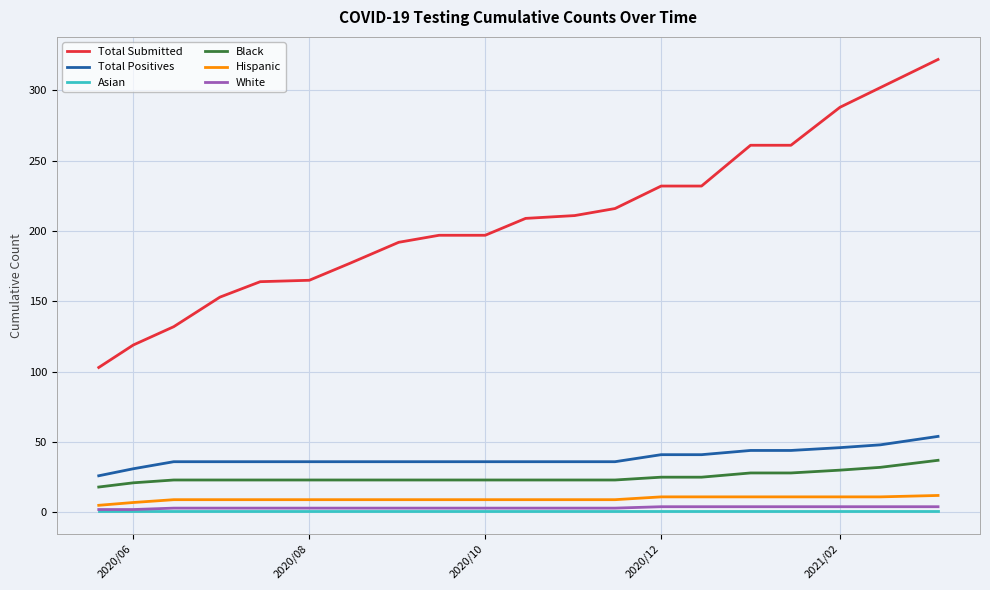

How many values in the Total Submitted series are below 209?

10